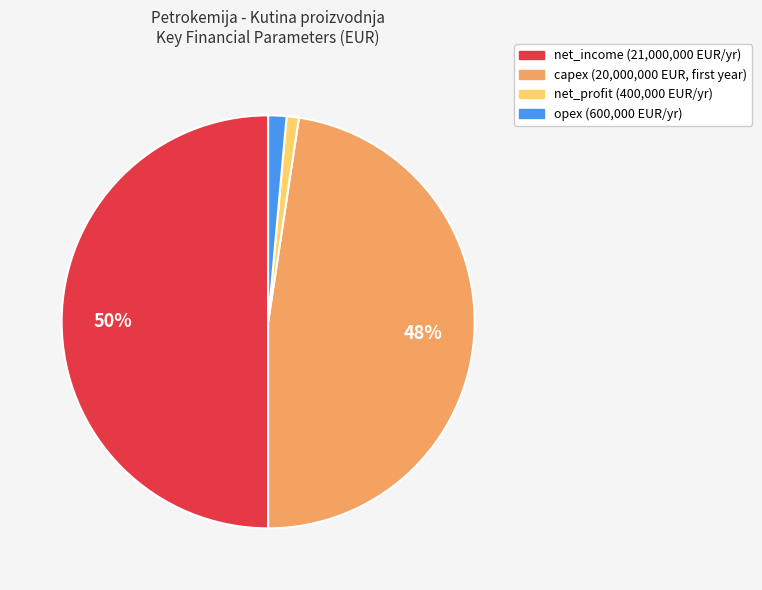

Between capex and net_income, which is larger?

net_income